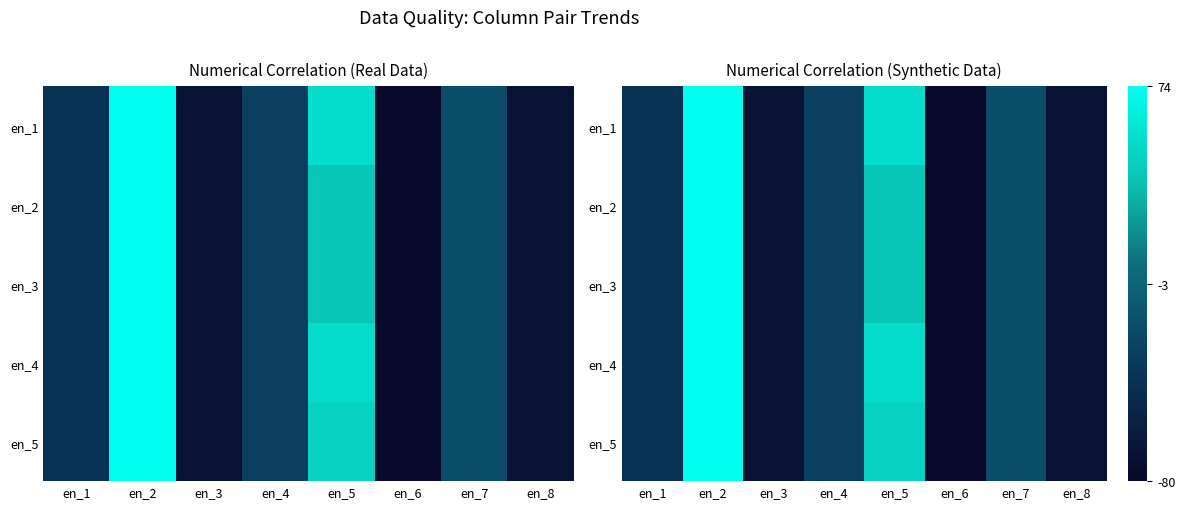

What is the greatest value displayed?

74.0